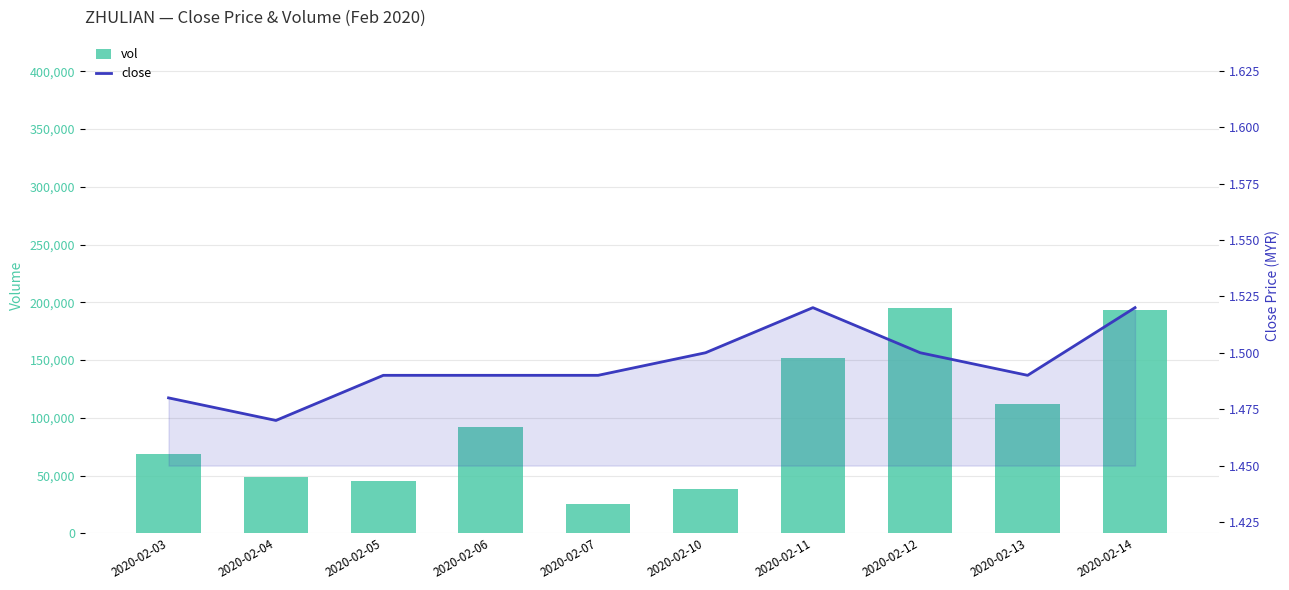

Reading left to right, what are all the values shown in this chart?

vol: 68400.0	48300.0	45000.0	92000.0	25000.0	38200.0	151600.0	195400.0	112200.0	193100.0
close: 1.5	1.5	1.5	1.5	1.5	1.5	1.5	1.5	1.5	1.5